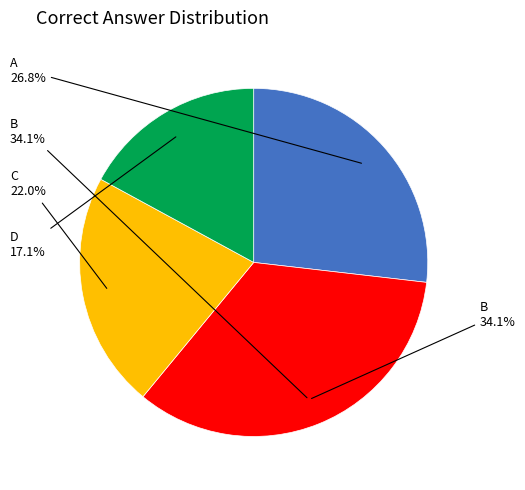

Does any single category account for the majority?

No